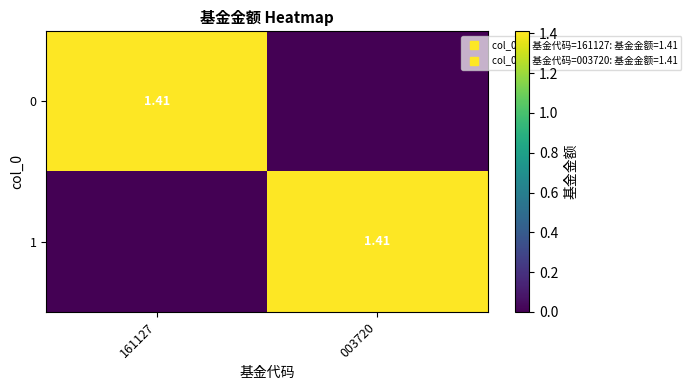

Is the value of 0 at 161127 greater than the value of 1 at 003720?

No